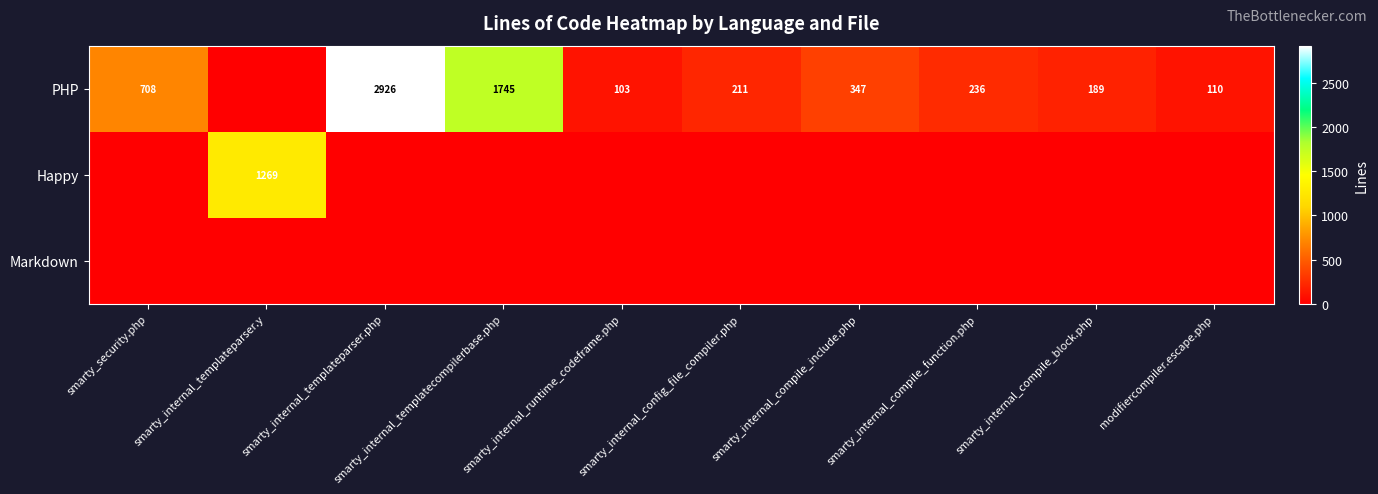

True or false: PHP has a value of 1954 at smarty_internal_templateparser.php.

False